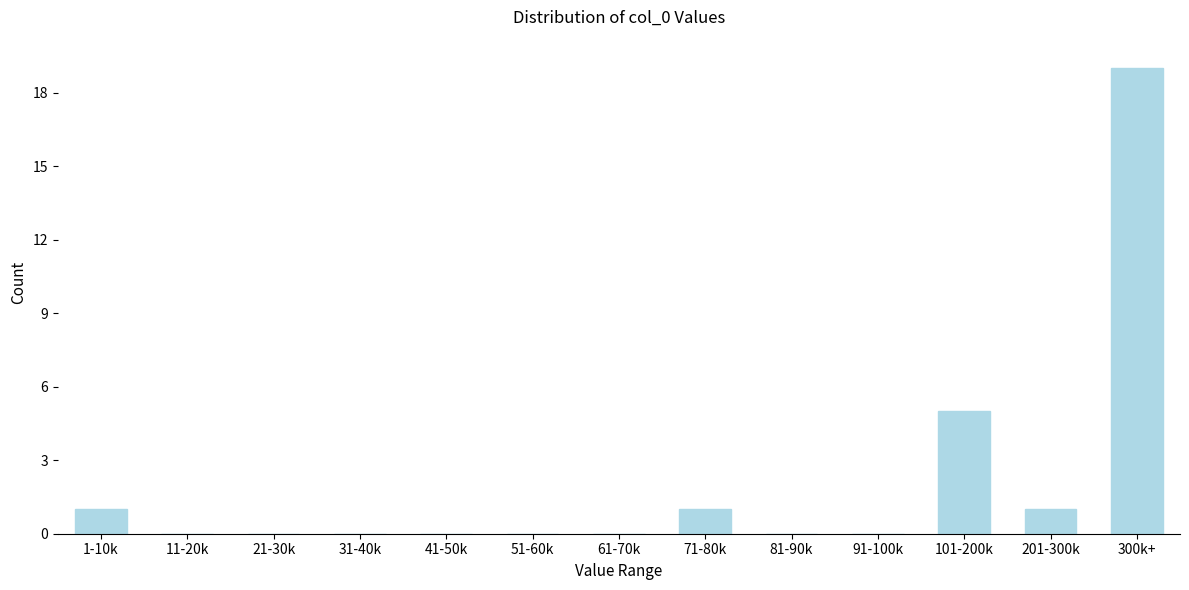

Reading right to left, what are all the values shown in this chart?

300k+=19	201-300k=1	101-200k=5	91-100k=0	81-90k=0	71-80k=1	61-70k=0	51-60k=0	41-50k=0	31-40k=0	21-30k=0	11-20k=0	1-10k=1